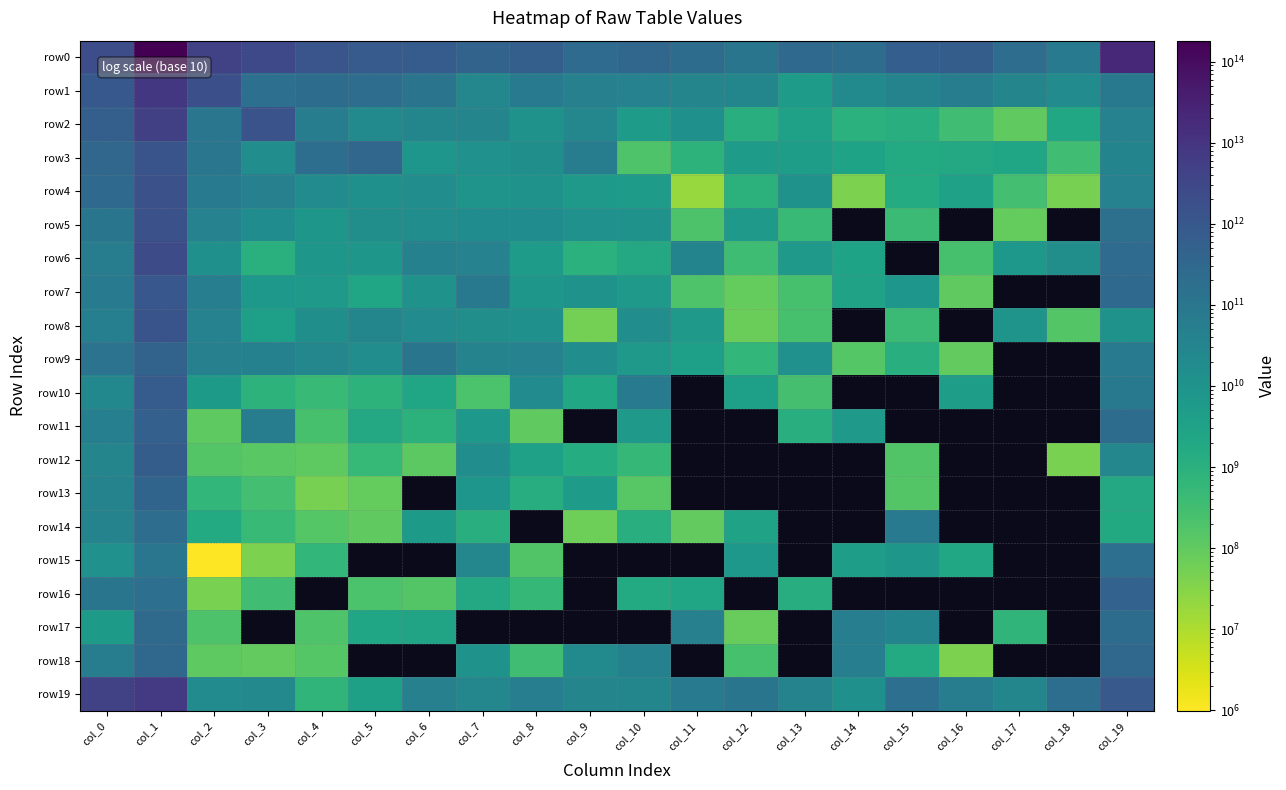

What is the difference between the highest and lowest values at col_4?

1209166710772.0